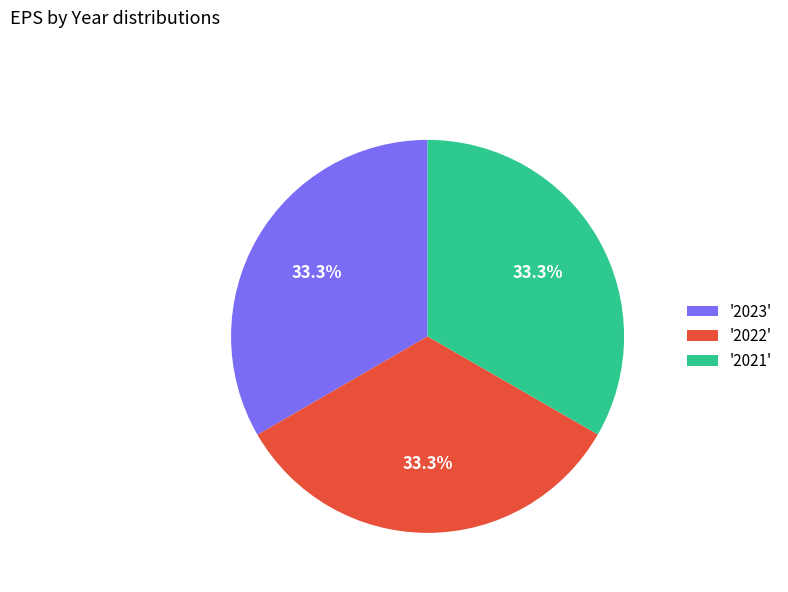

Combined, what portion of the pie is '2023' and '2022'?

66.7%